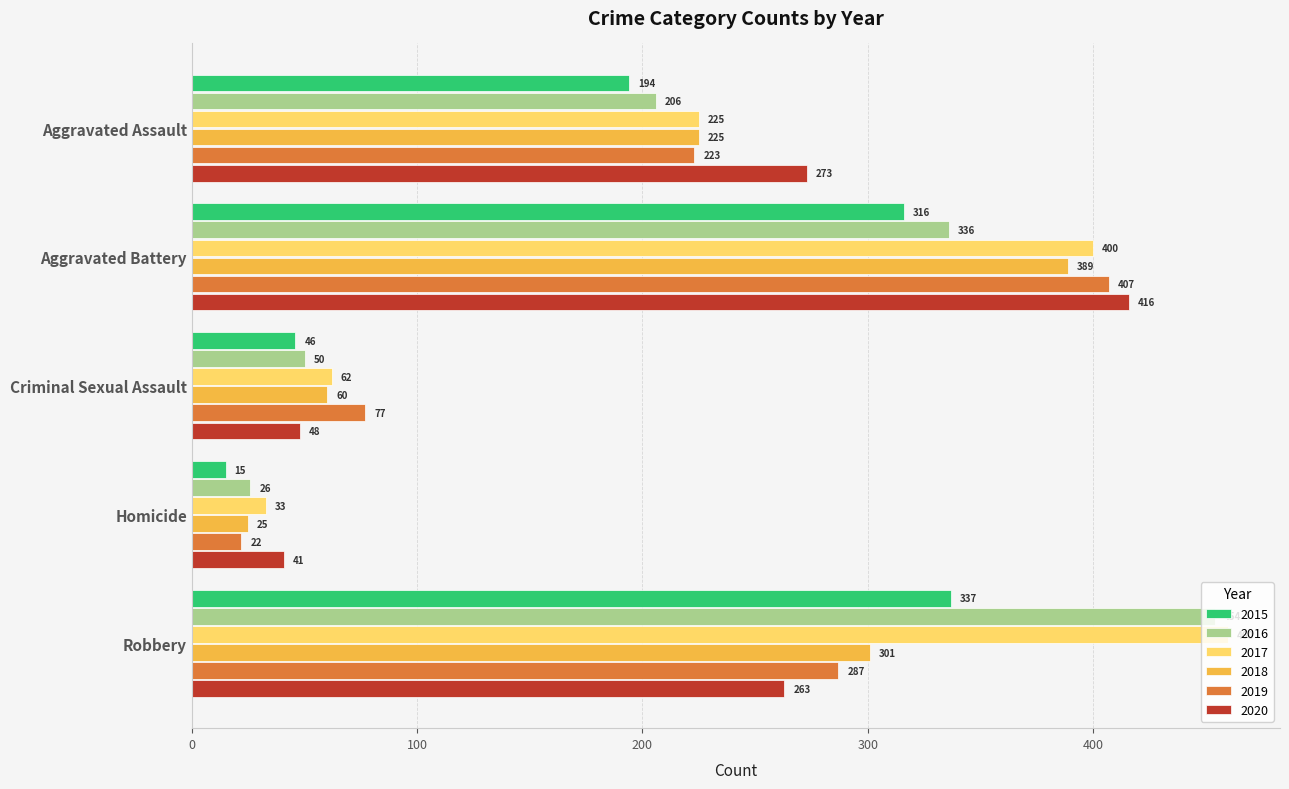

What are all the series names shown in the legend?

2015, 2016, 2017, 2018, 2019, 2020